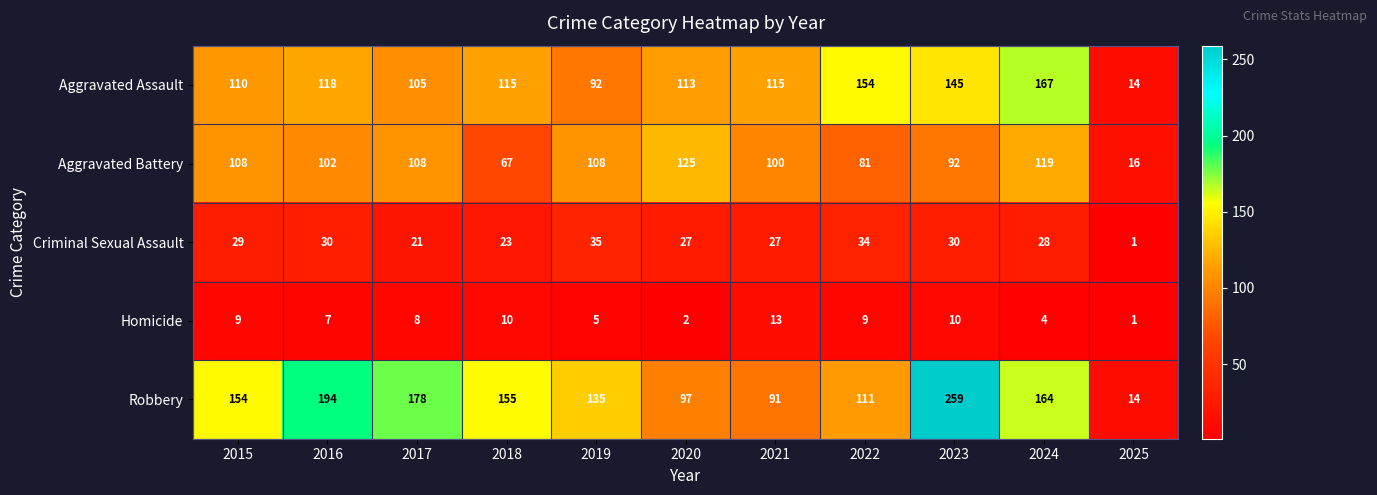

What is the maximum value for Aggravated Assault?

167